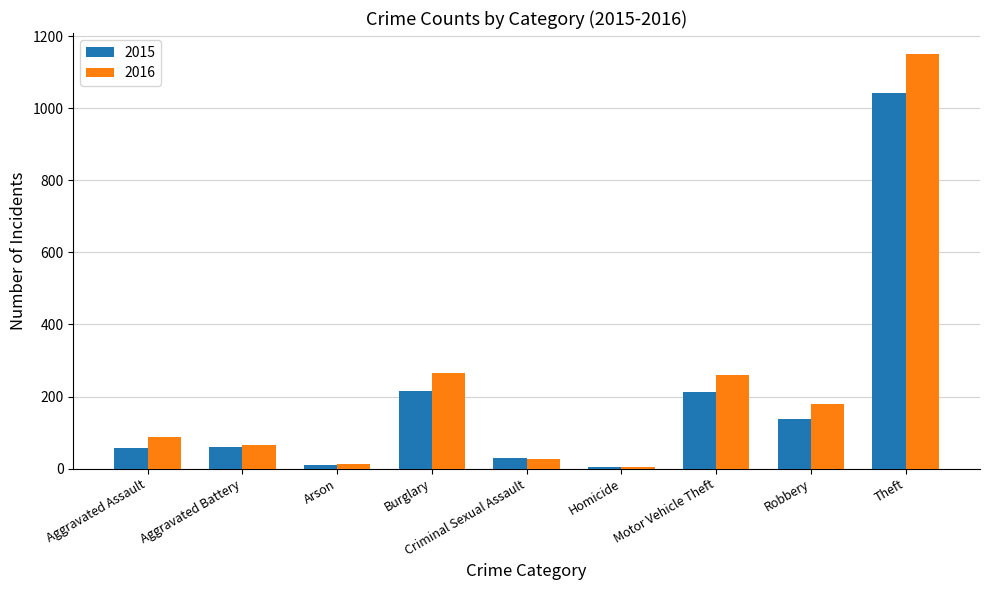

At how many categories does at least one series exceed 153?

4